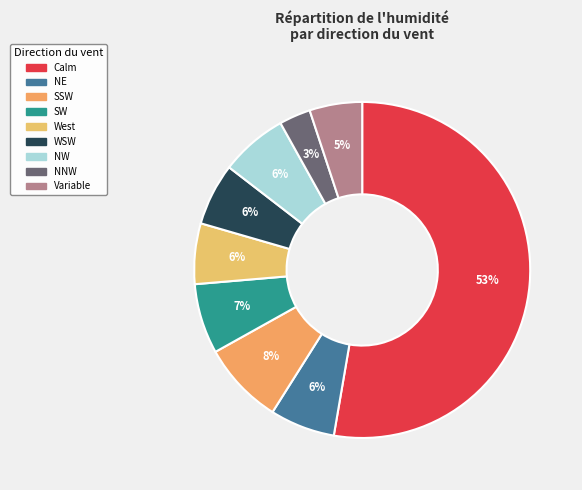

How many slices are in this pie chart?

9